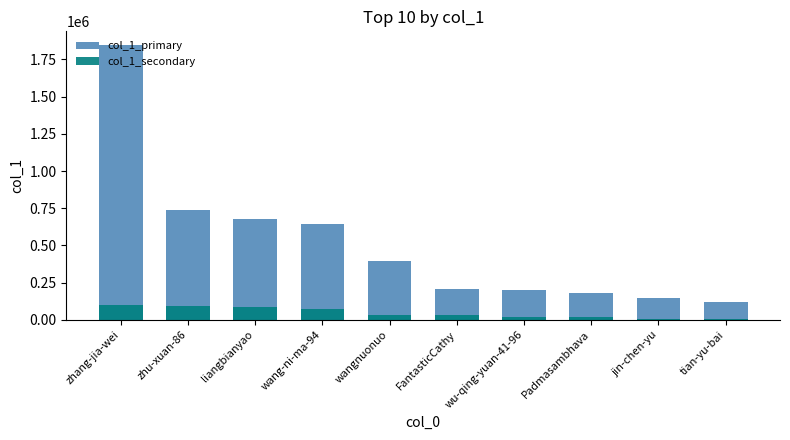

Reading right to left, what are all the values shown in this chart?

col_1_primary: 116560	148258	183546	200520	209222	393878	645984	679815	740760	1846156
col_1_secondary: 4800	8160	18681	21000	32032	35162	70037	84014	90377	99396